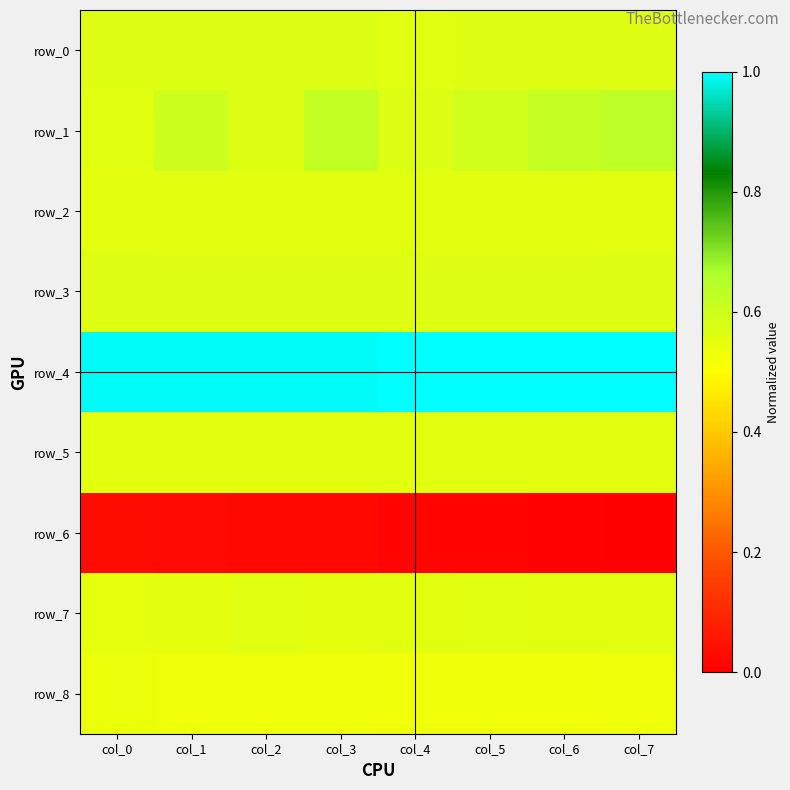

What is the maximum value shown in the chart?

1.0